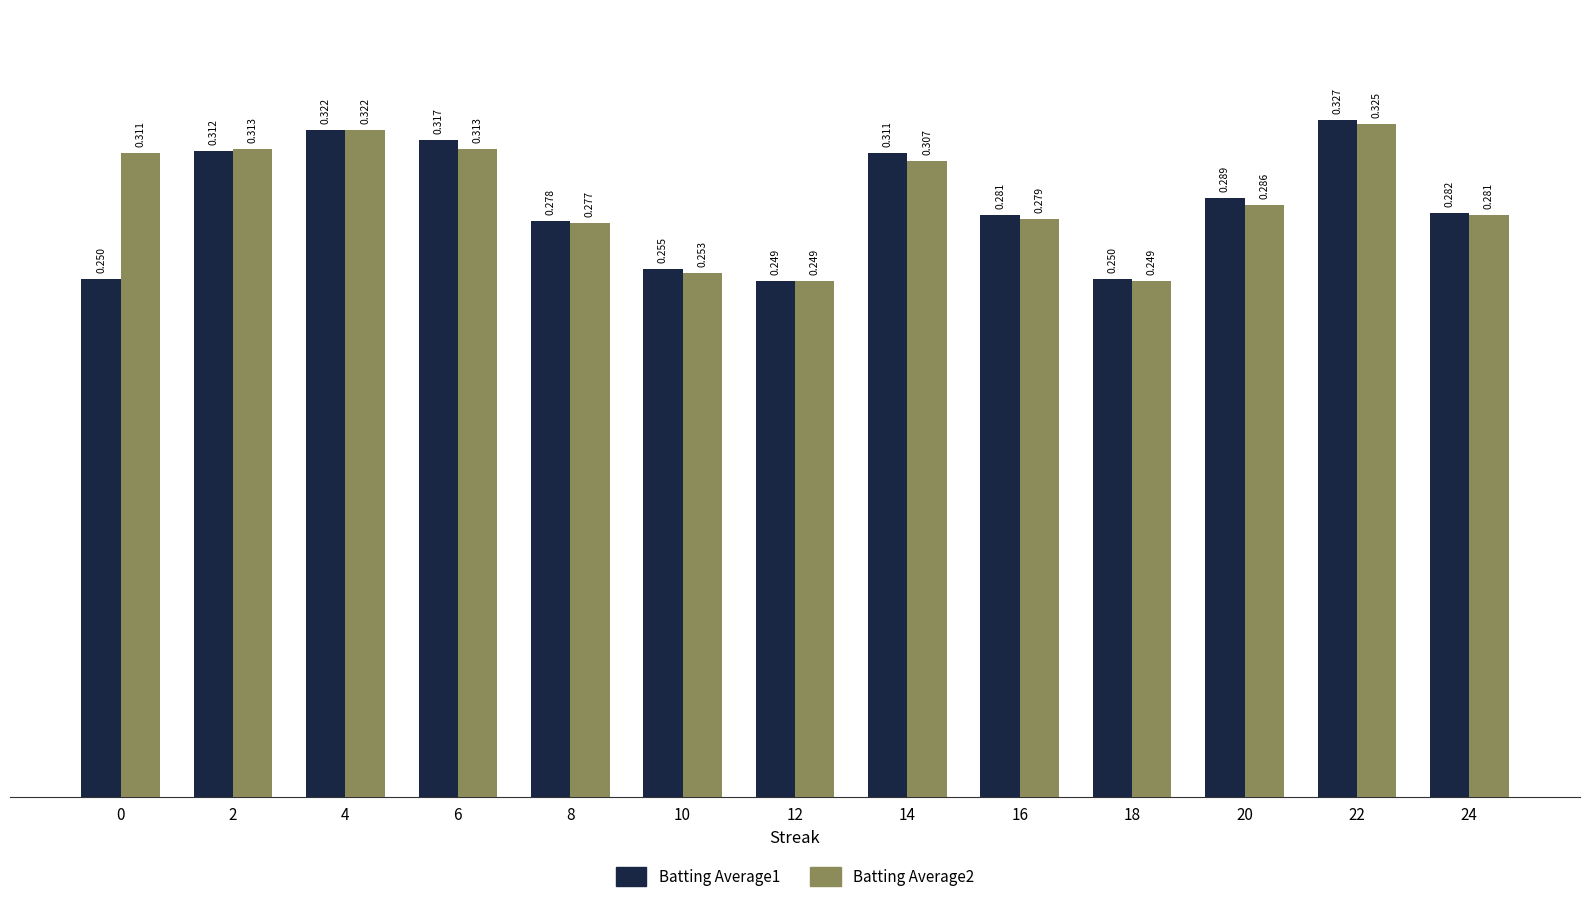

Which category has the highest value in the Batting Average2 series?

22